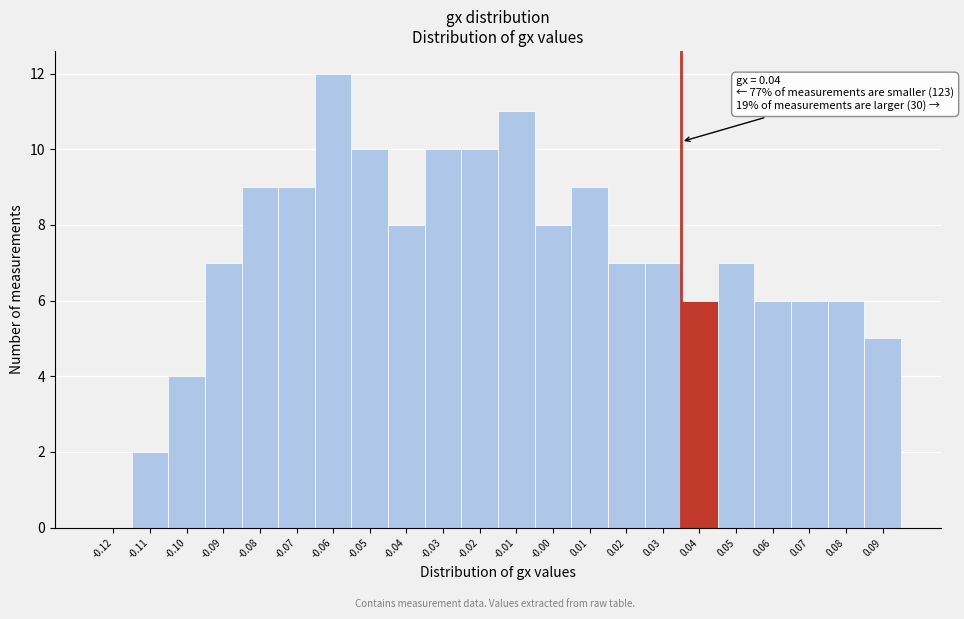

Reading right to left, transcribe all the data shown in this chart.

0.09=5	0.08=6	0.07=6	0.06=6	0.05=7	0.04=6	0.03=7	0.02=7	0.01=9	-0.00=8	-0.01=11	-0.02=10	-0.03=10	-0.04=8	-0.05=10	-0.06=12	-0.07=9	-0.08=9	-0.09=7	-0.10=4	-0.11=2	-0.12=0